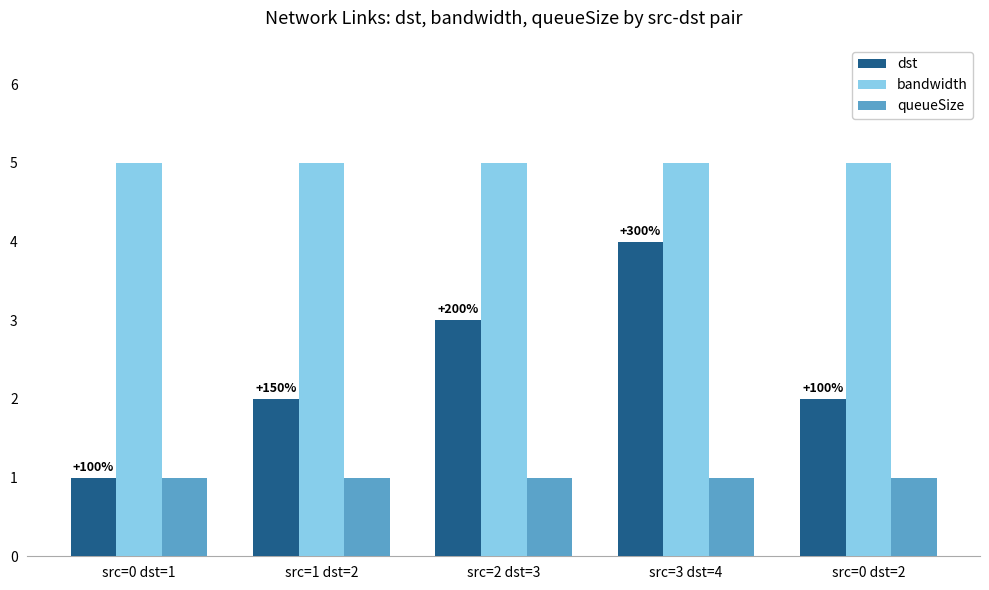

Reading right to left, transcribe all the data shown in this chart.

dst: src=0 dst=2=2	src=3 dst=4=4	src=2 dst=3=3	src=1 dst=2=2	src=0 dst=1=1
bandwidth: src=0 dst=2=5	src=3 dst=4=5	src=2 dst=3=5	src=1 dst=2=5	src=0 dst=1=5
queueSize: src=0 dst=2=1	src=3 dst=4=1	src=2 dst=3=1	src=1 dst=2=1	src=0 dst=1=1